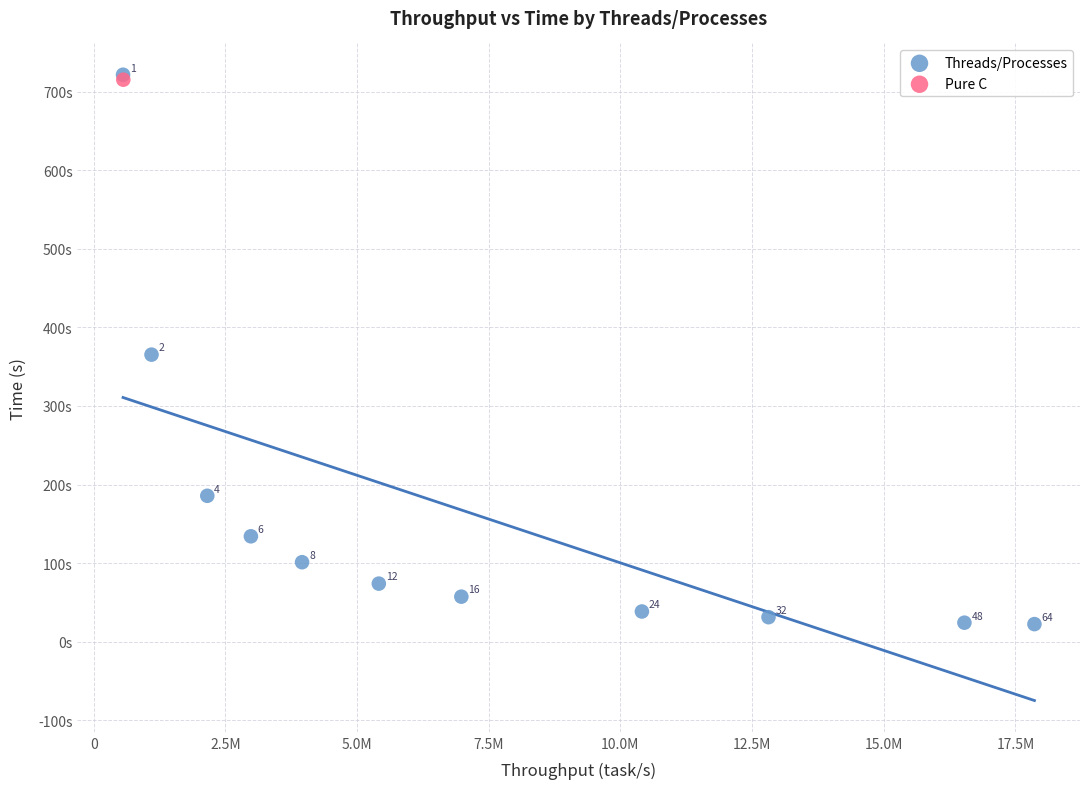

What are all the series names shown in the legend?

Threads/Processes, Pure C